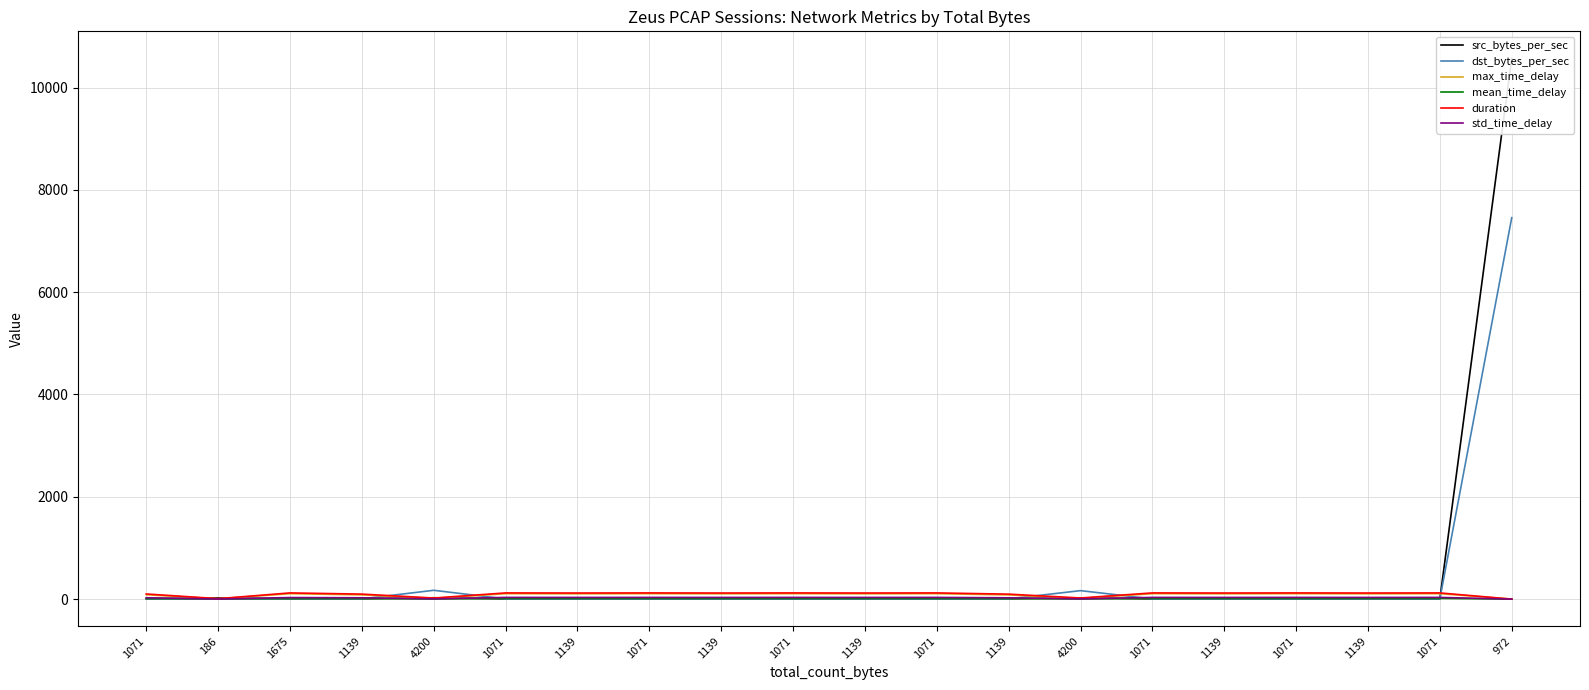

What is the value of the src_bytes_per_sec point at the 6th from the left?

5.9